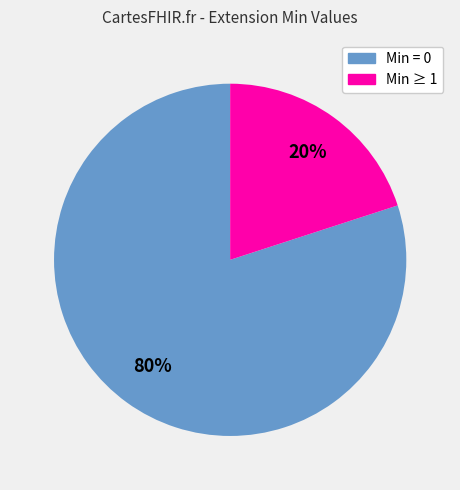

Is the sum of Min ≥ 1 and Min = 0 greater than half?

Yes